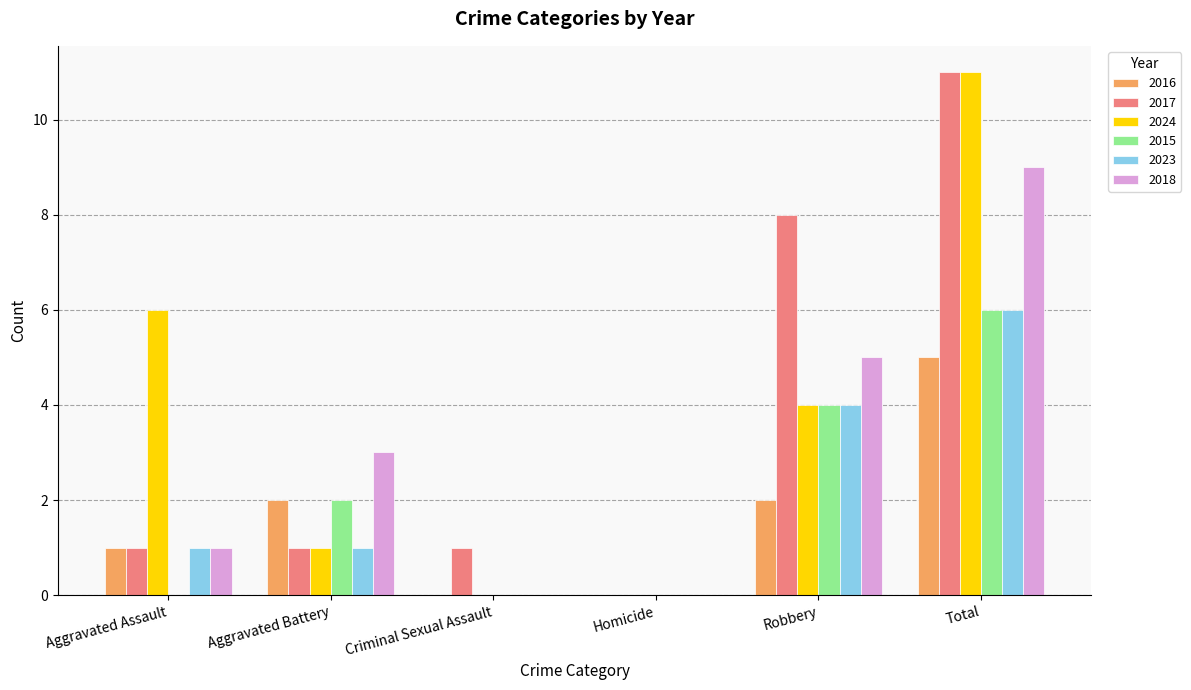

How many categories are shown in the chart?

6